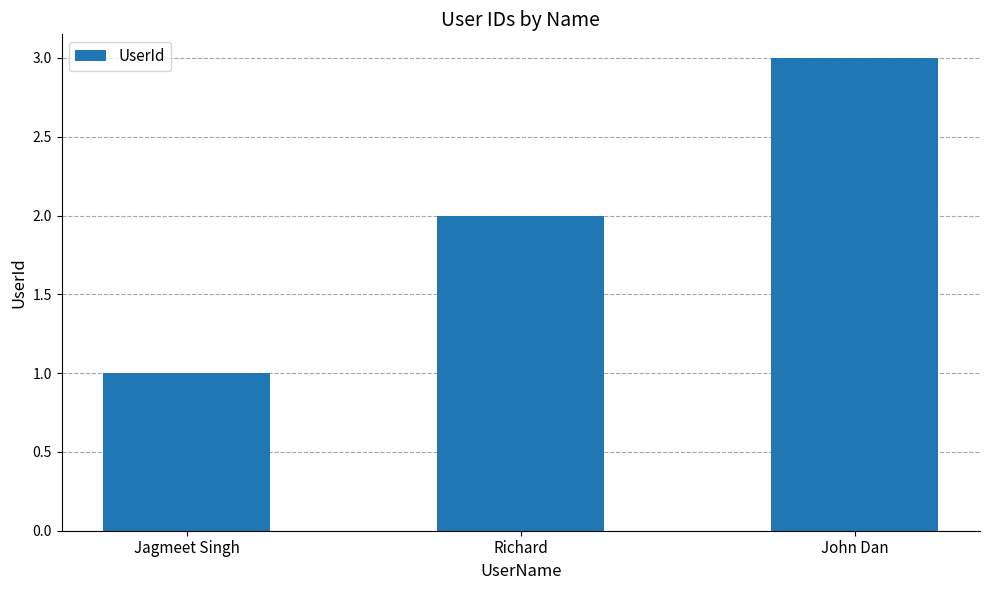

What position from the left is Jagmeet Singh?

1